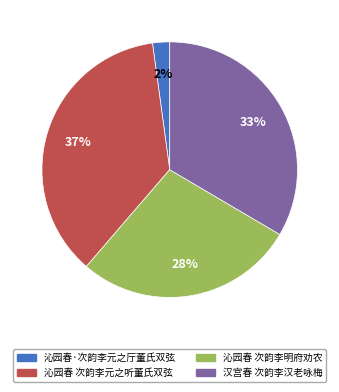

Which has a higher value, 汉宫春 次韵李汉老咏梅 or 沁园春 次韵李明府劝农?

汉宫春 次韵李汉老咏梅